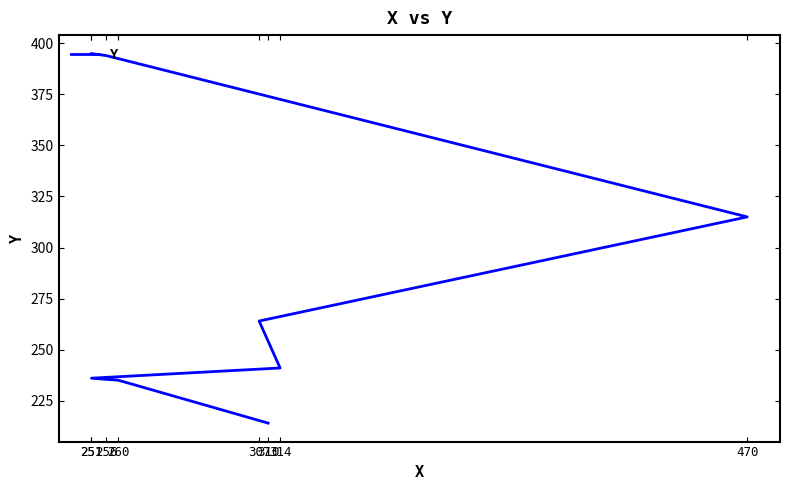

What is the change in value from 251 to 314?

+5